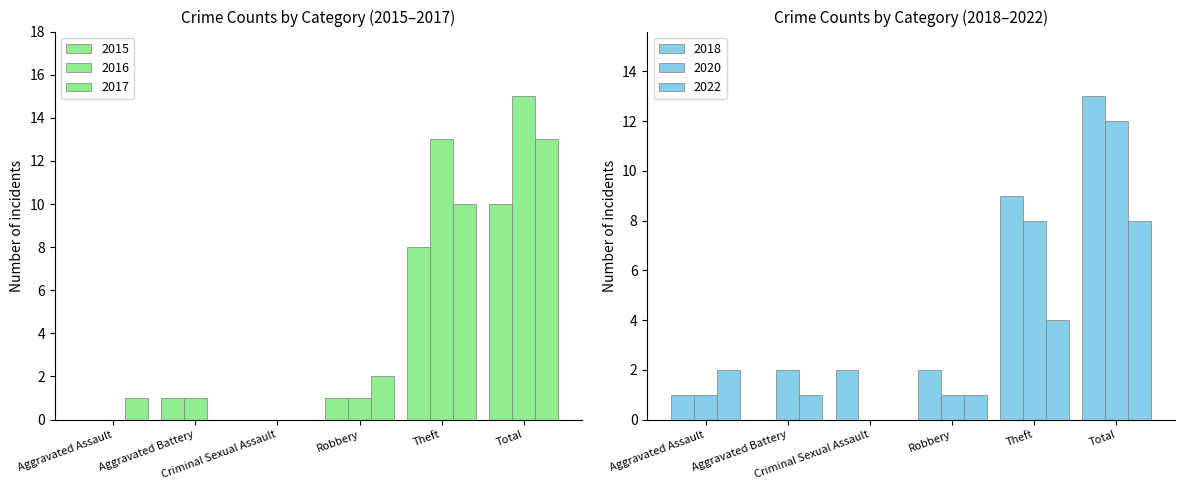

Is it true that 2022 equals 1 at Robbery?

True